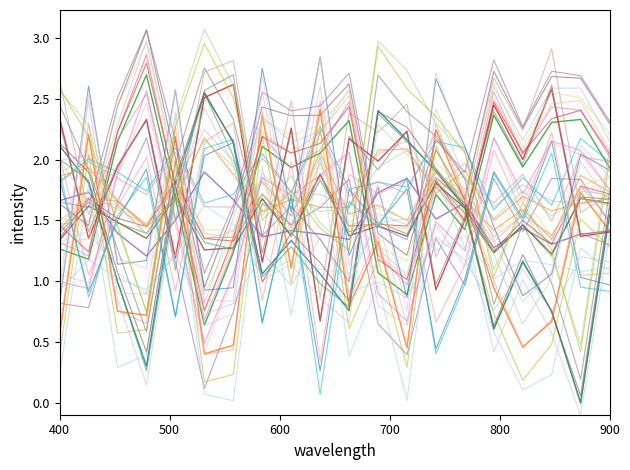

True or false: ax_top and release_pos_x_bot cross at least once.

True